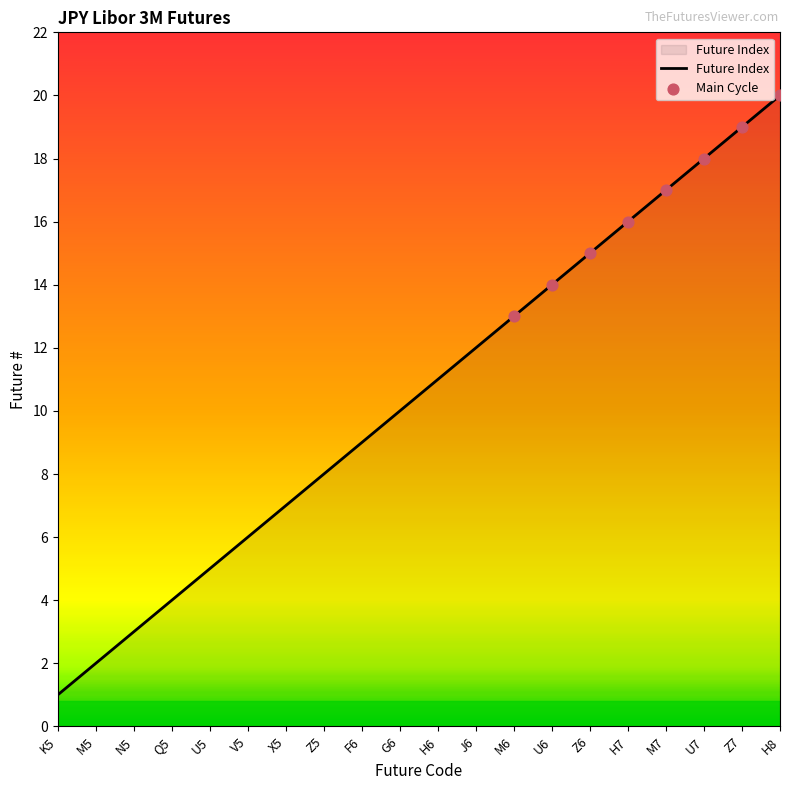

Which has a higher value, Z5 or M7?

M7